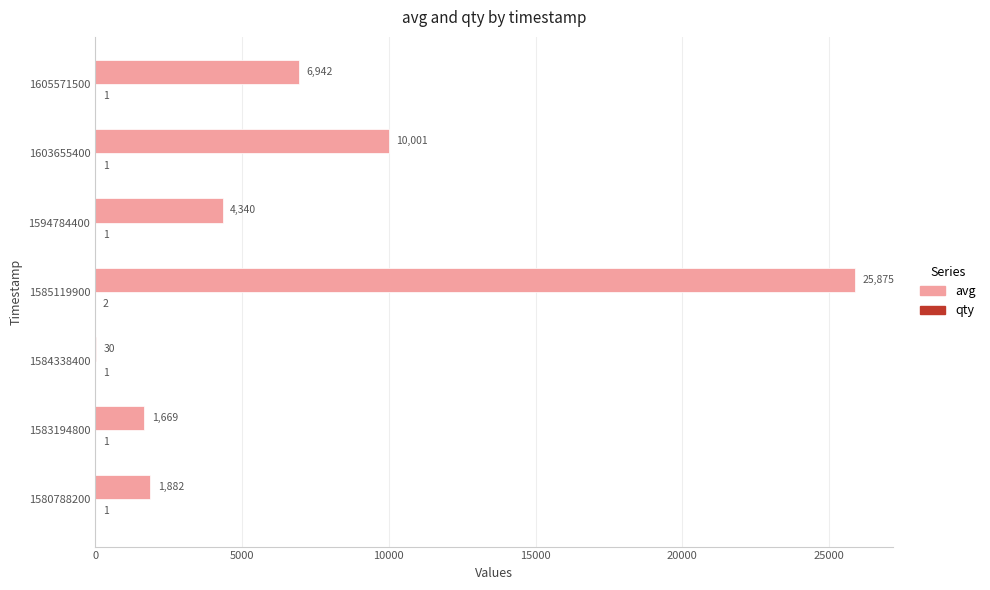

The avg series shows 1669 at 1583194800. True or false?

True